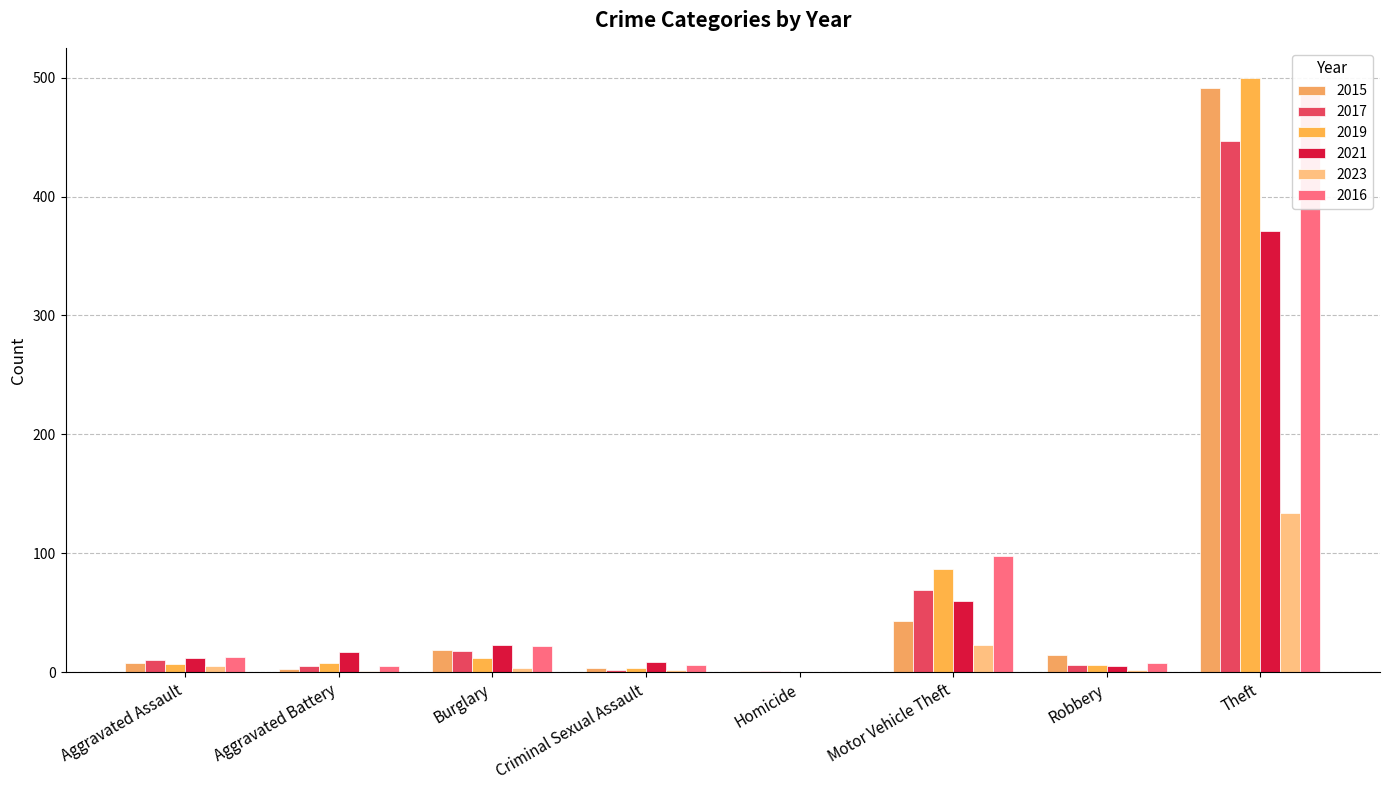

What is the sum of all 2015 values?

584